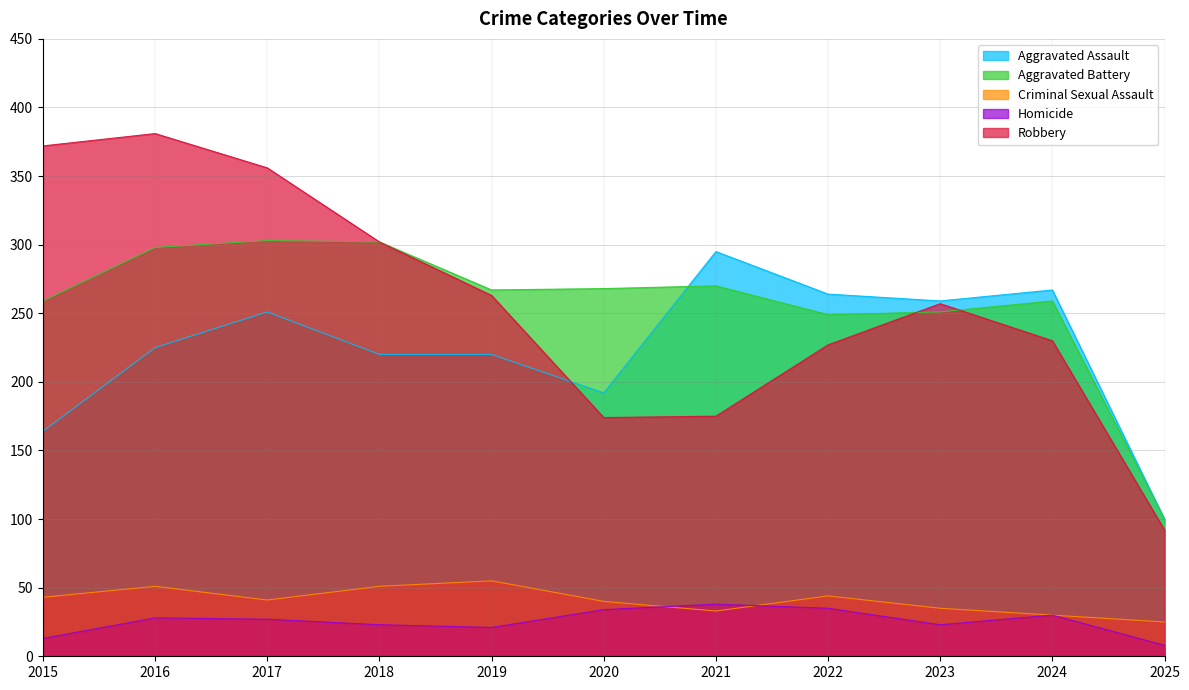

How many lines are shown in the chart?

5